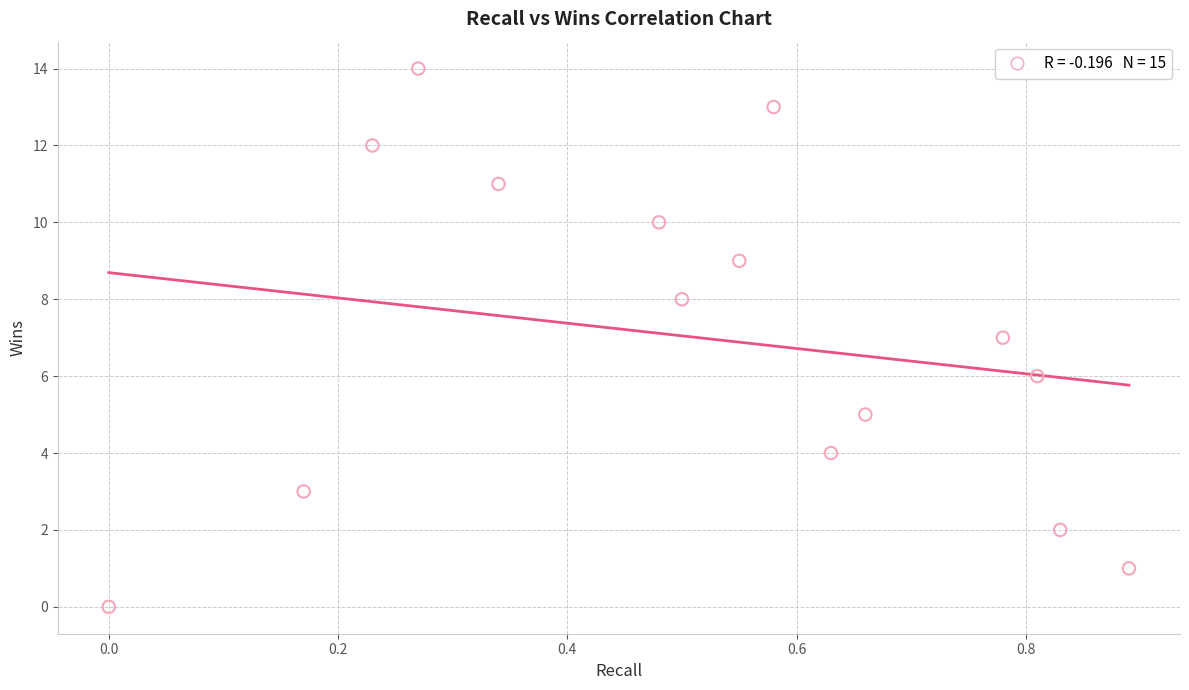

What is the range of Y values (max minus min)?

14